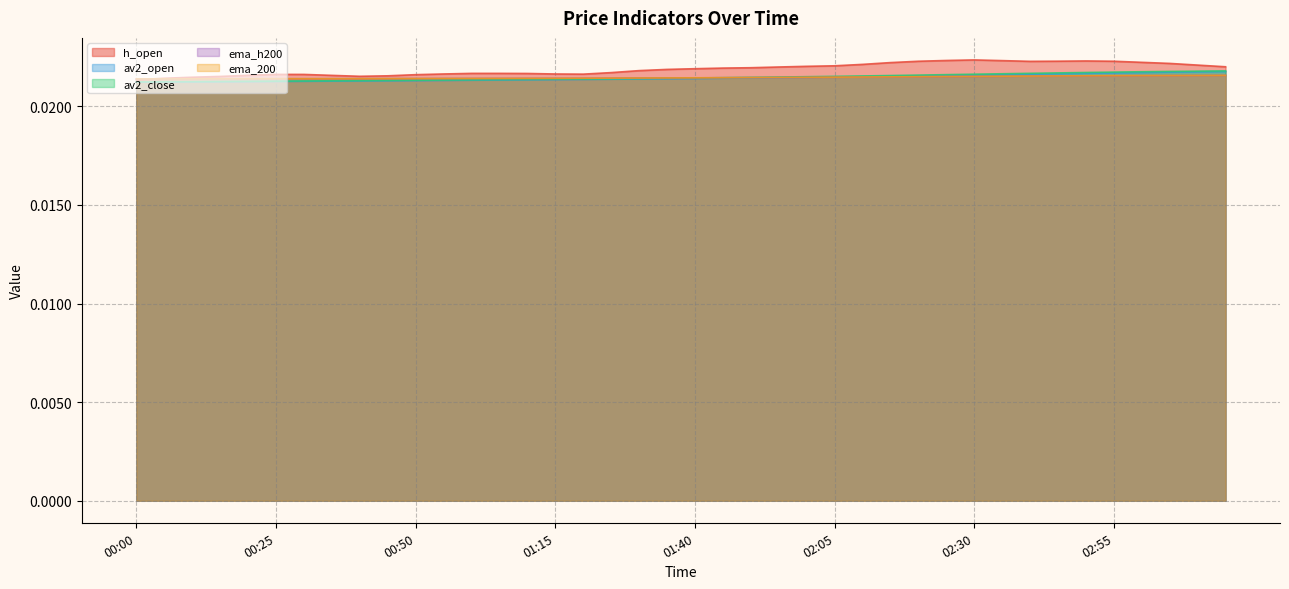

Rank the series by their maximum value, from lowest to highest.

ema_h200, ema_200, av2_open, av2_close, h_open